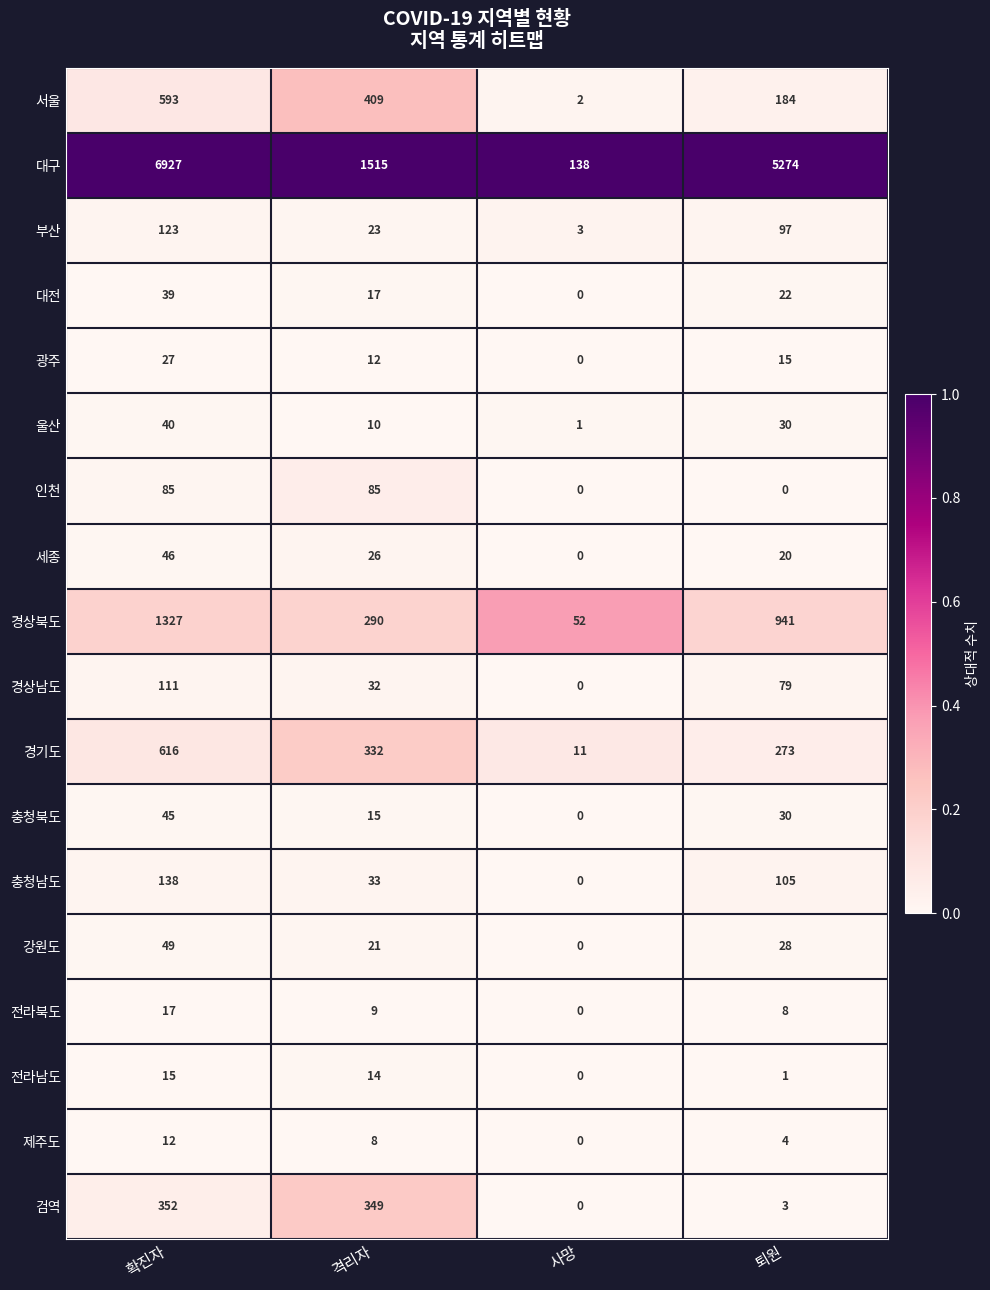

Between 사망 and 퇴원, which series saw the biggest shift?

대구